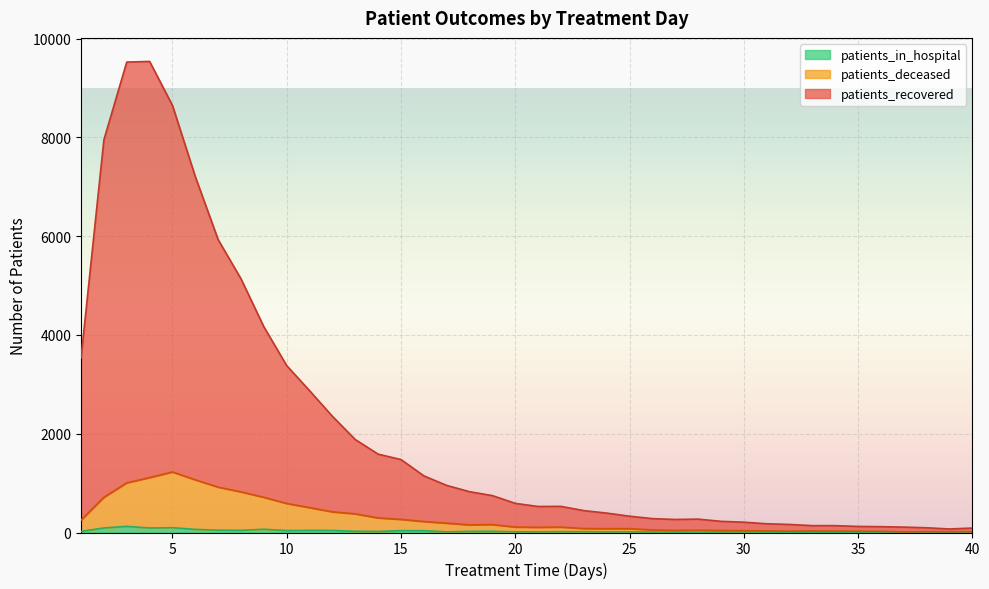

True or false: patients_in_hospital and patients_recovered cross at least once.

False